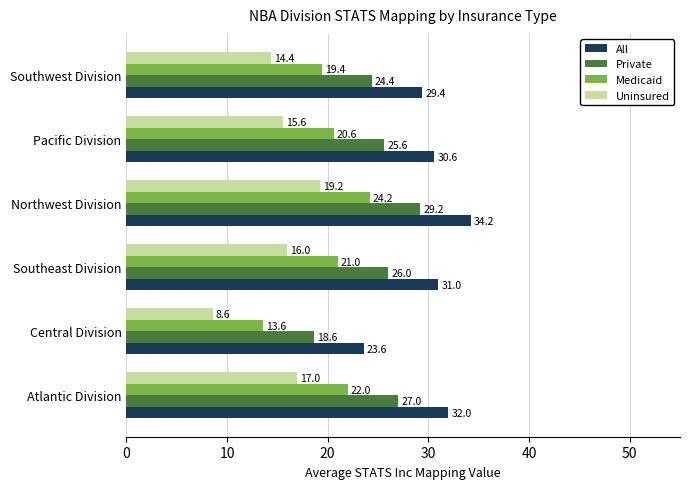

How many data points in Medicaid are less than 21?

3